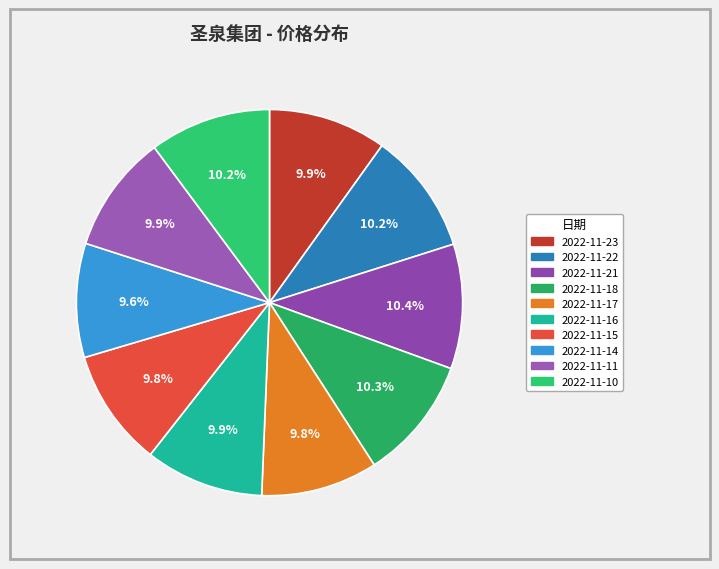

What is the largest slice in the pie chart?

2022-11-21